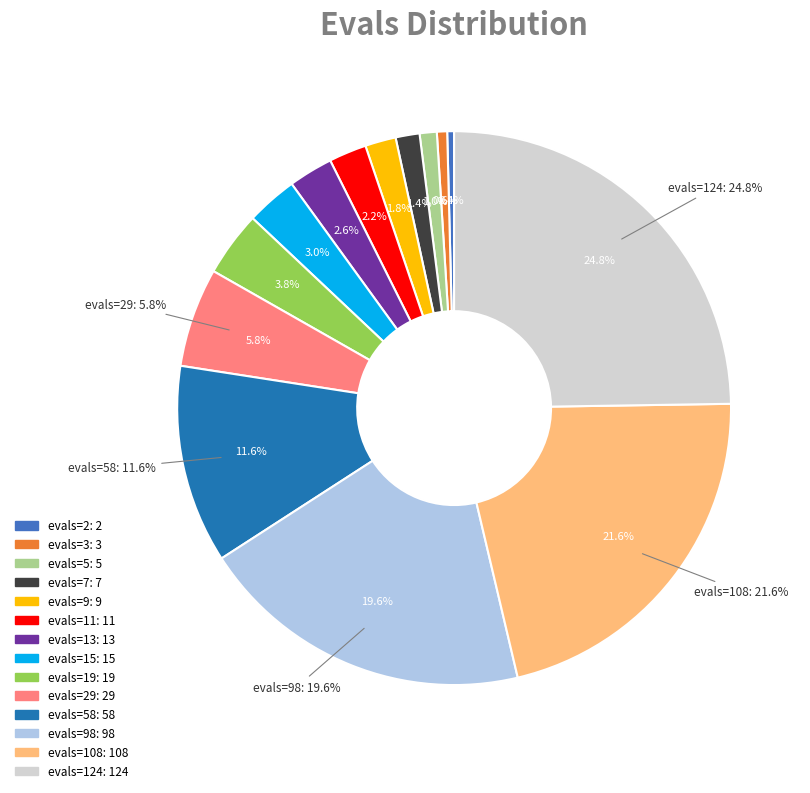

What is the change in value from evals=3 to evals=5?

+2